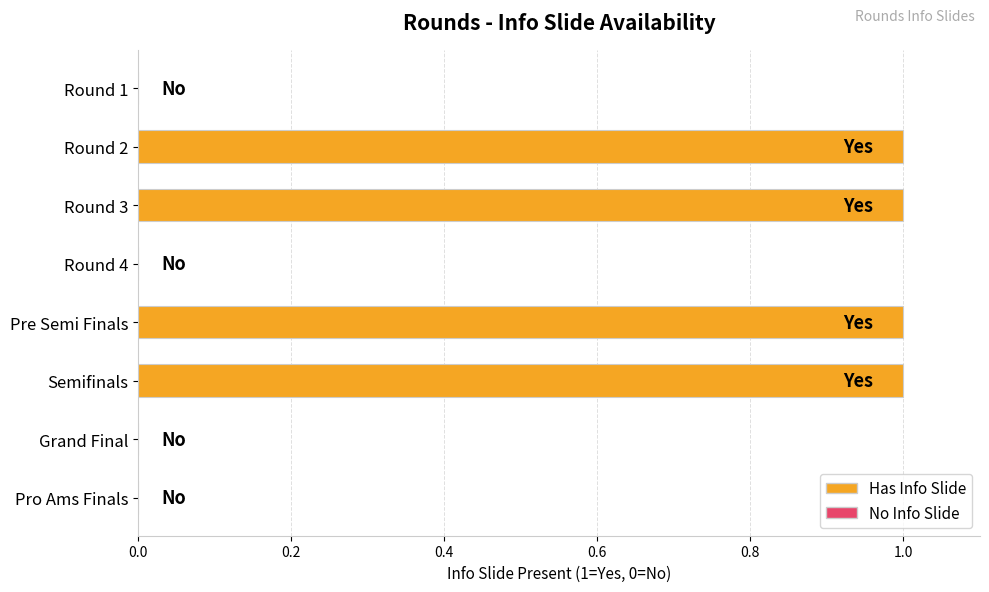

What is the sum of all values?

4